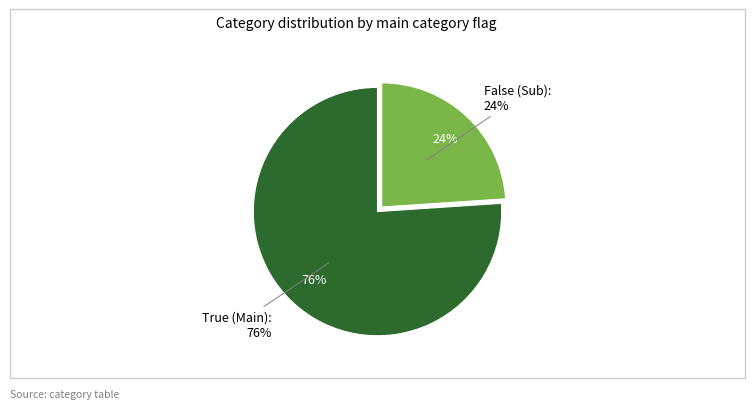

What is the largest slice in the pie chart?

True